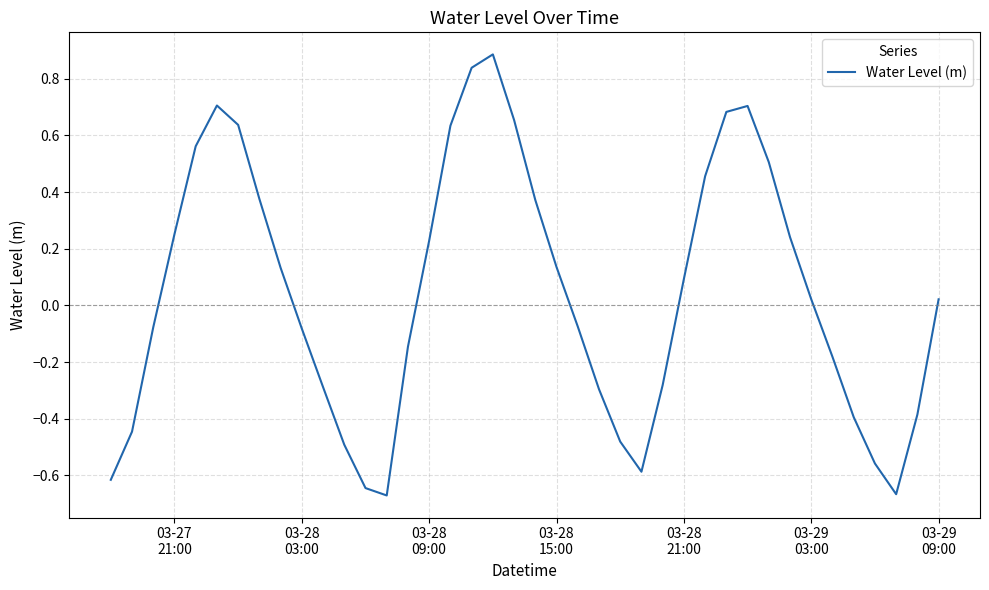

What is the difference between the maximum and minimum values?

1.6